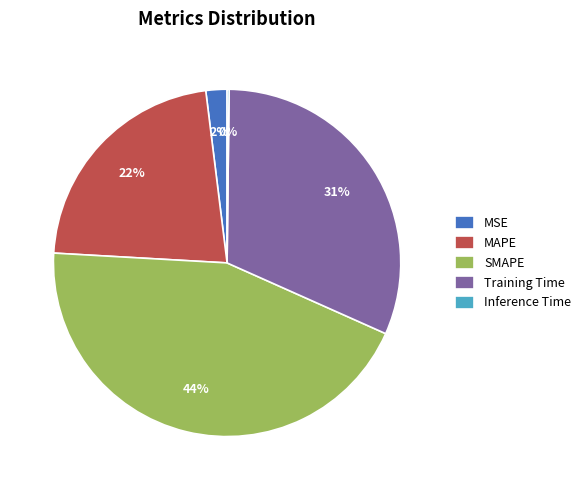

Which has a higher value, SMAPE or MAPE?

SMAPE